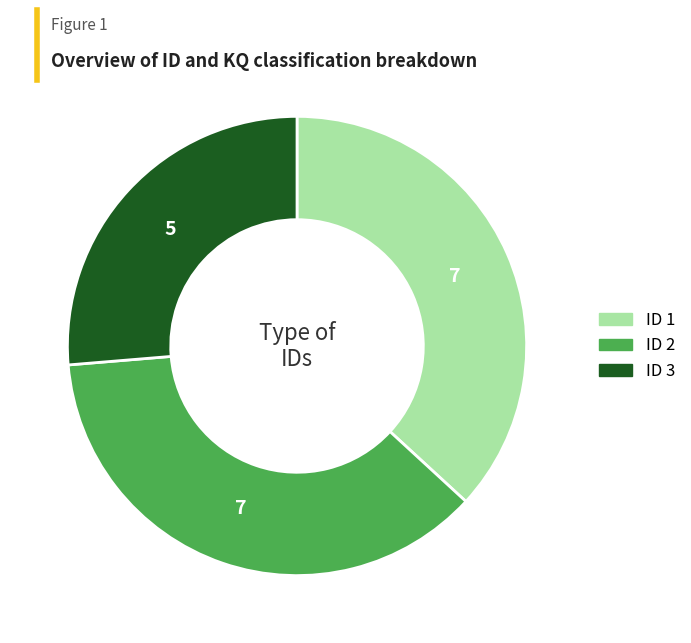

Does any single category account for the majority?

No